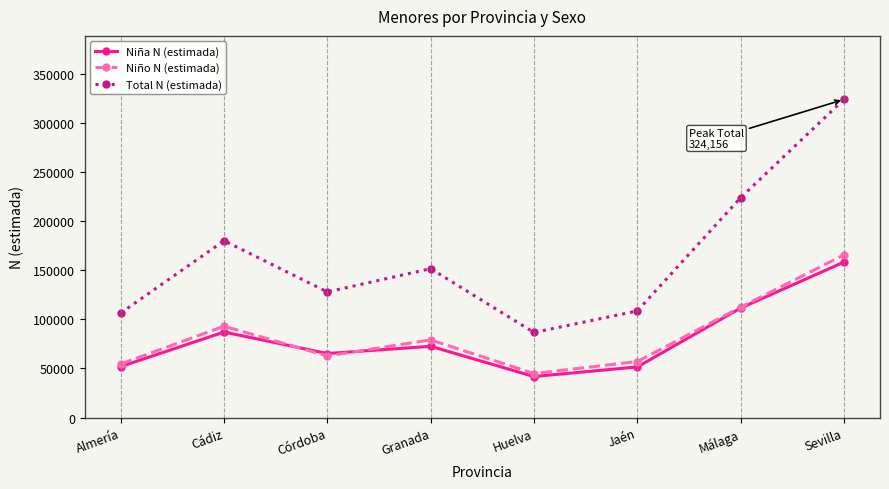

Is it true that Niña N (estimada) equals 51580 at Jaén?

True